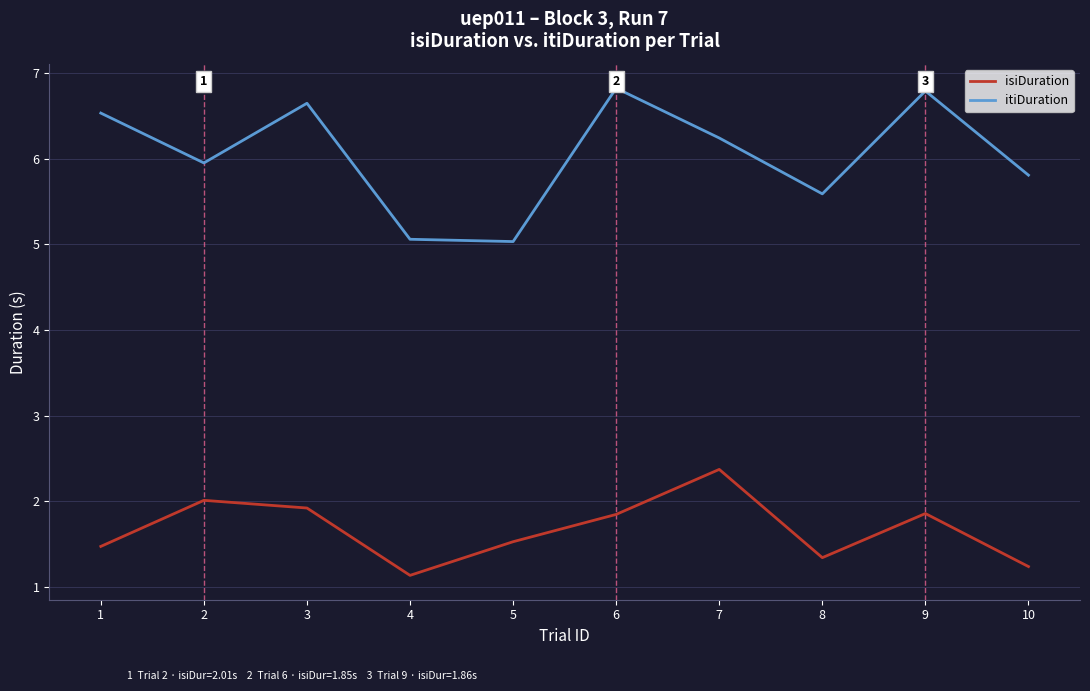

What is the total value across all series at 6?

8.7